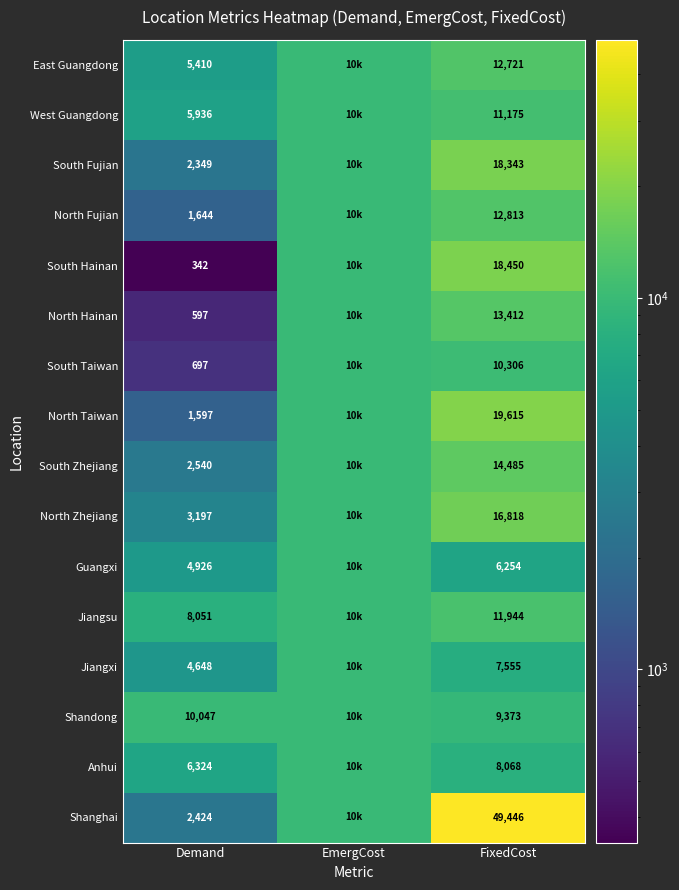

At how many categories does at least one series exceed 18030?

1